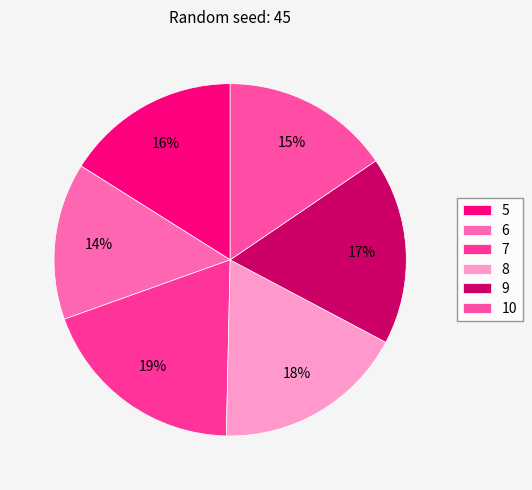

How many slices are in this pie chart?

6